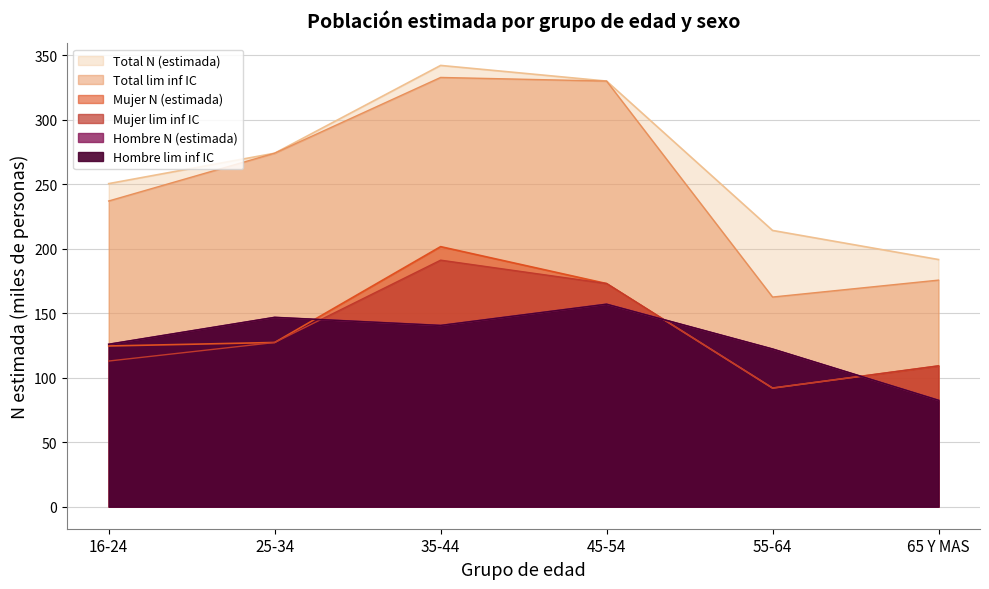

What is the approximate value of Hombre N (estimada) at 65 Y MAS?

82.5